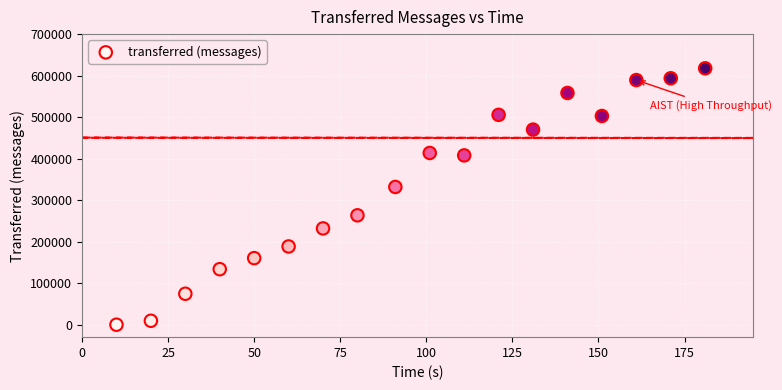

What is the range of Y values (max minus min)?

617660